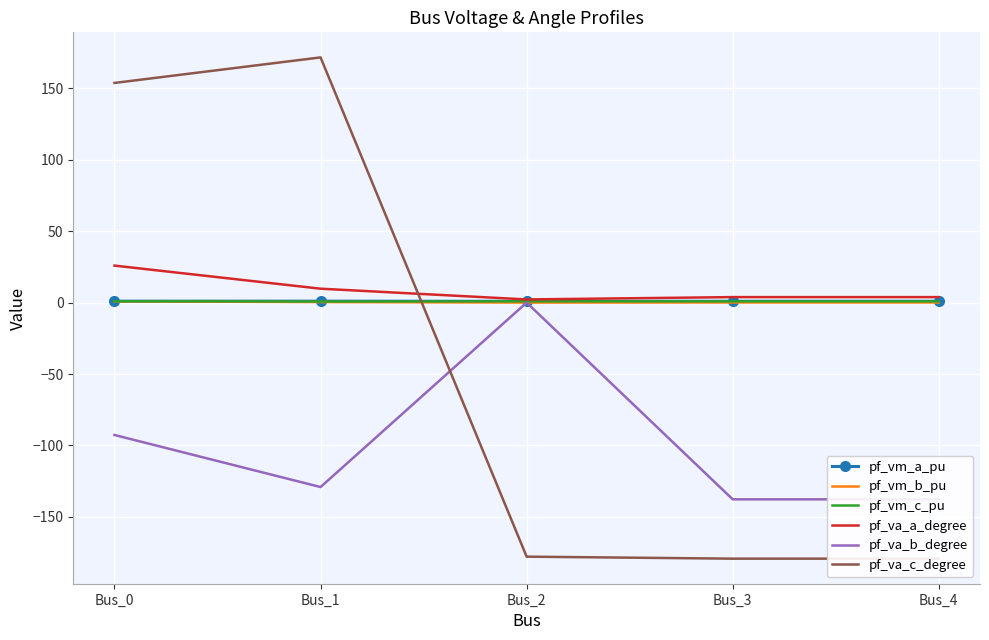

What is the greatest value displayed?

171.6